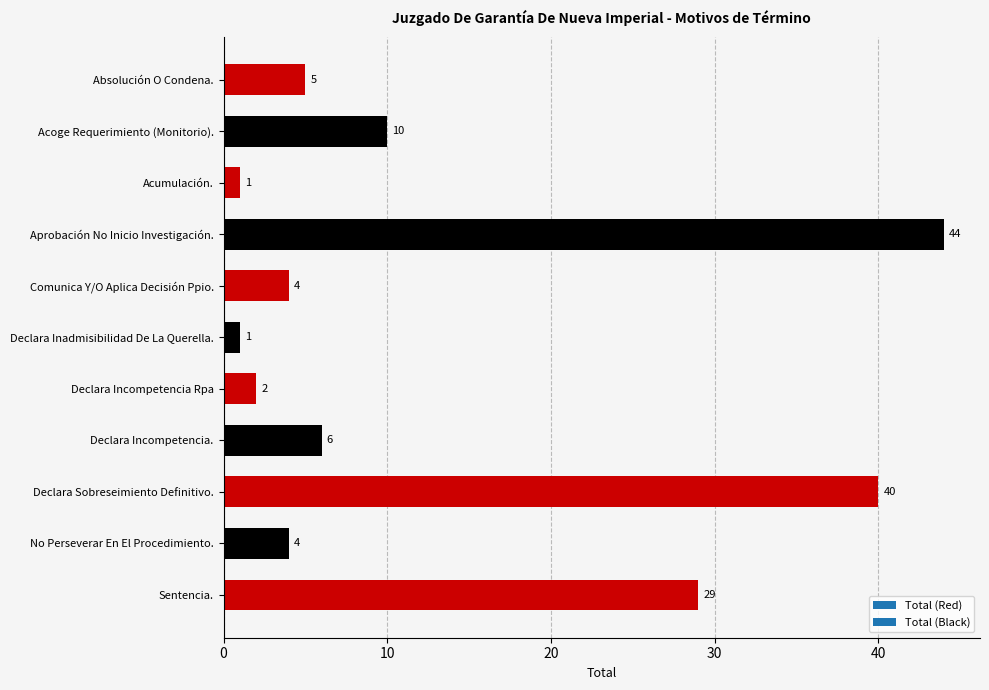

What is the maximum value shown in the chart?

44